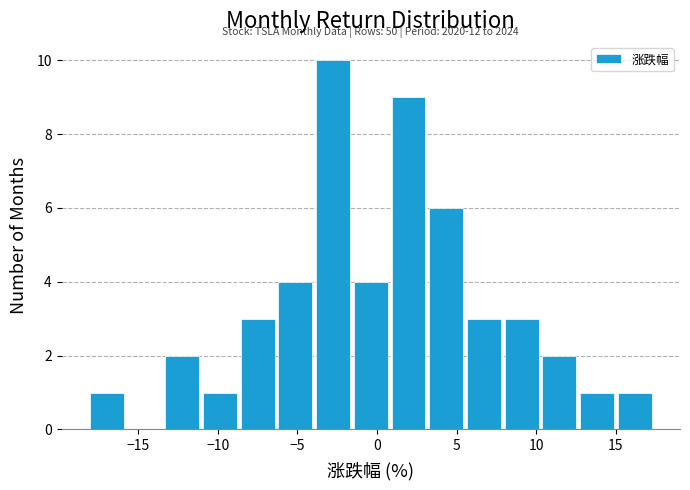

Which range on the x-axis has the tallest bar?

-4.0 to -1.5